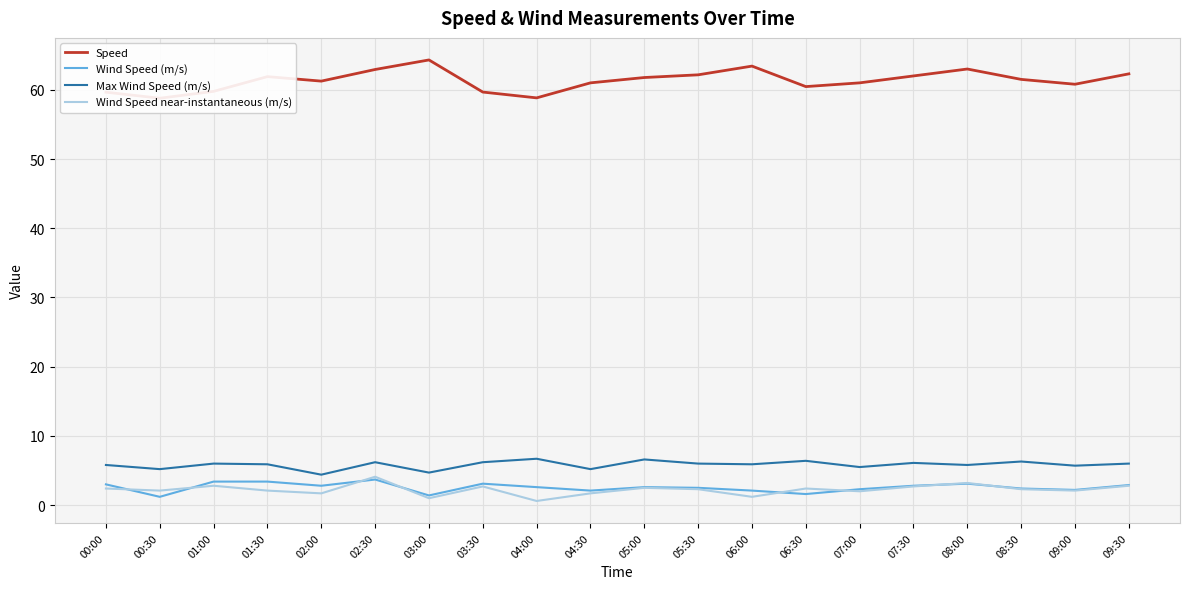

What is the difference between the second highest and minimum values in the Wind Speed near-instantaneous (m/s) series?

2.6